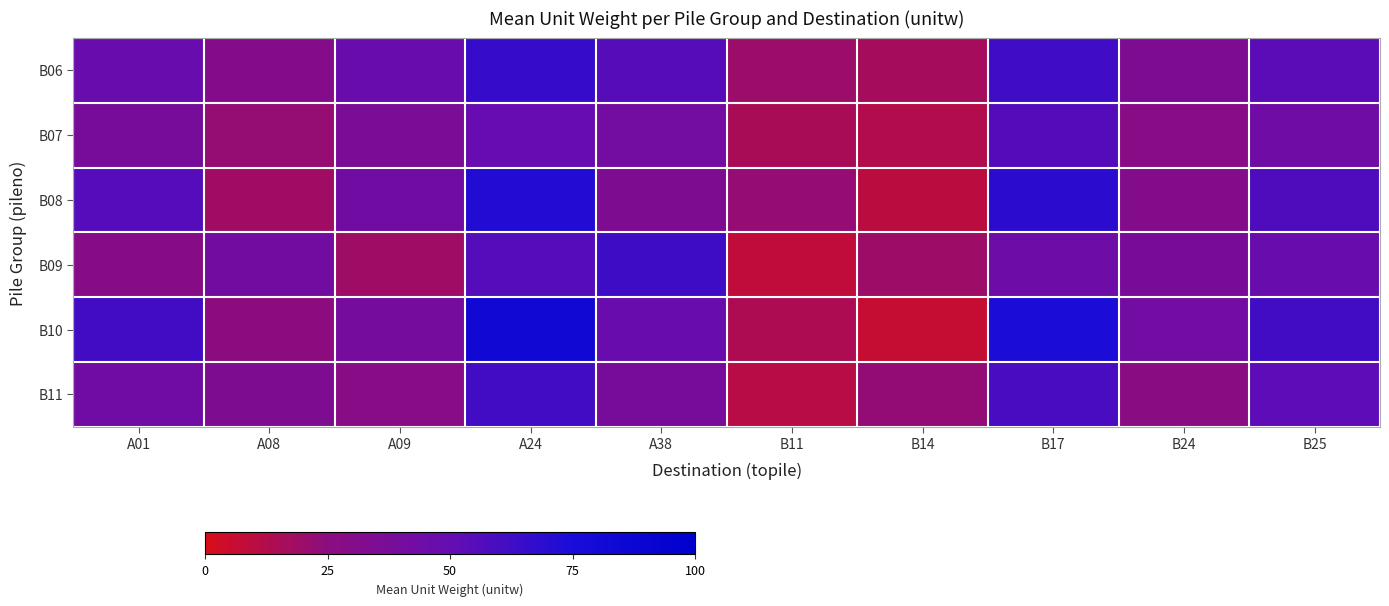

Reading left to right, list all the values displayed in this chart.

B06: A01=47.9	A08=30.3	A09=47.8	A24=65.3	A38=54.8	B11=19.7	B14=16.5	B17=62.3	B24=34.9	B25=53.2
B07: A01=38.5	A08=22.1	A09=35.6	A24=48.9	A38=41.2	B11=15.3	B14=12.8	B17=55.7	B24=28.4	B25=44.1
B08: A01=55.2	A08=18.7	A09=42.3	A24=72.1	A38=33.8	B11=22.6	B14=9.5	B17=68.9	B24=31.2	B25=57.4
B09: A01=29.1	A08=41.5	A09=18.9	A24=55.3	A38=62.7	B11=8.4	B14=19.2	B17=44.6	B24=37.8	B25=48.3
B10: A01=61.8	A08=25.3	A09=39.7	A24=83.2	A38=47.5	B11=14.1	B14=6.3	B17=74.5	B24=42.1	B25=61.9
B11: A01=43.2	A08=33.6	A09=28.4	A24=61.7	A38=38.9	B11=11.2	B14=22.7	B17=59.3	B24=26.5	B25=52.8